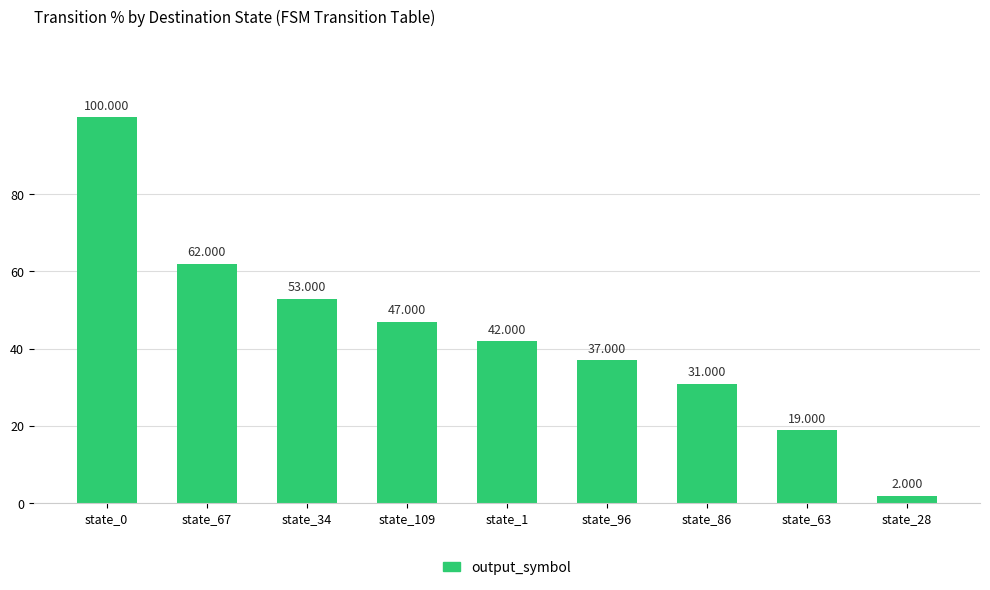

What is the label of the 8th bar from the left?

state_63